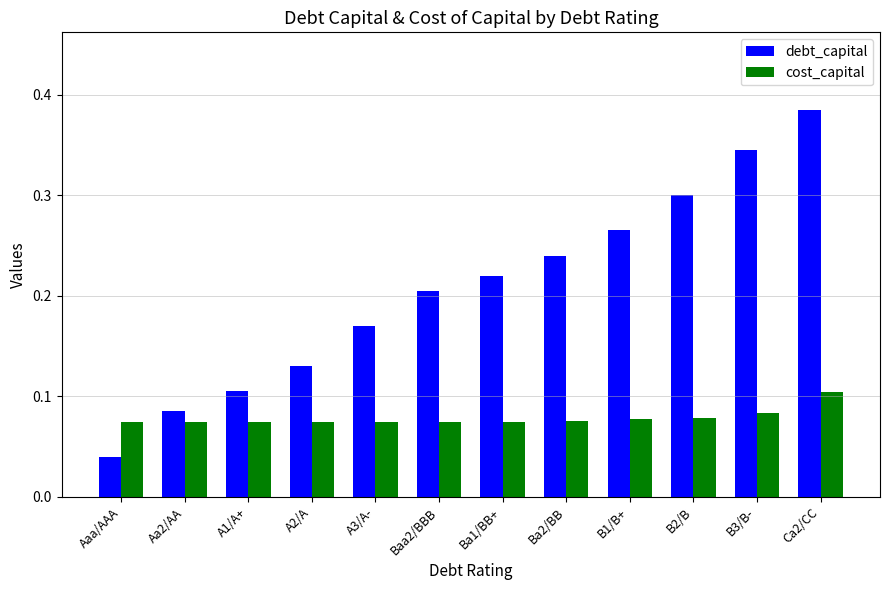

What is the sum of all debt_capital values?

2.5